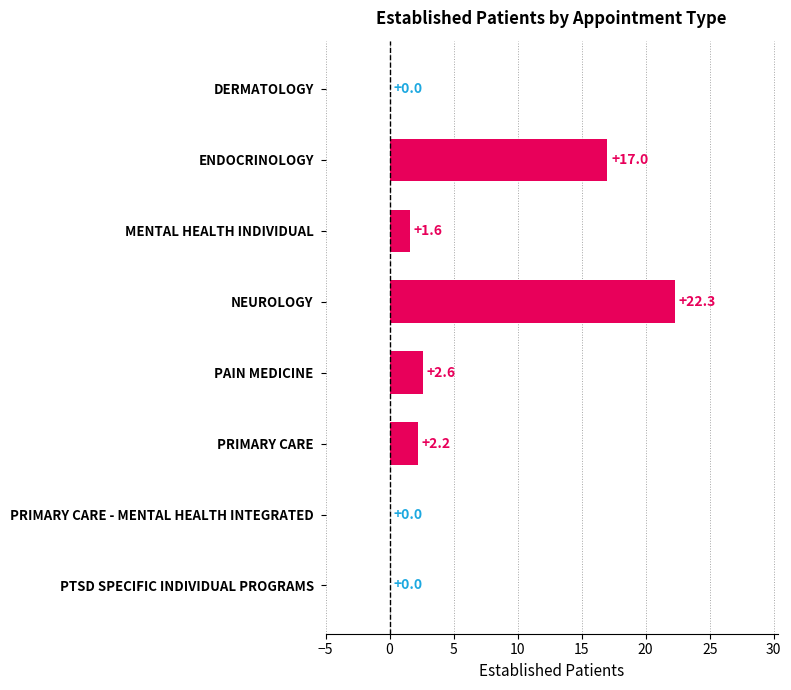

What is the sum of all values?

45.7